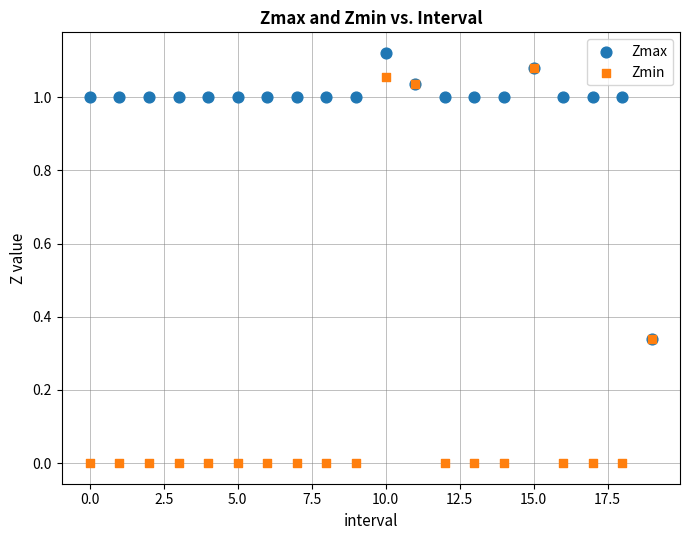

Which series contains the highest Y value?

Zmax